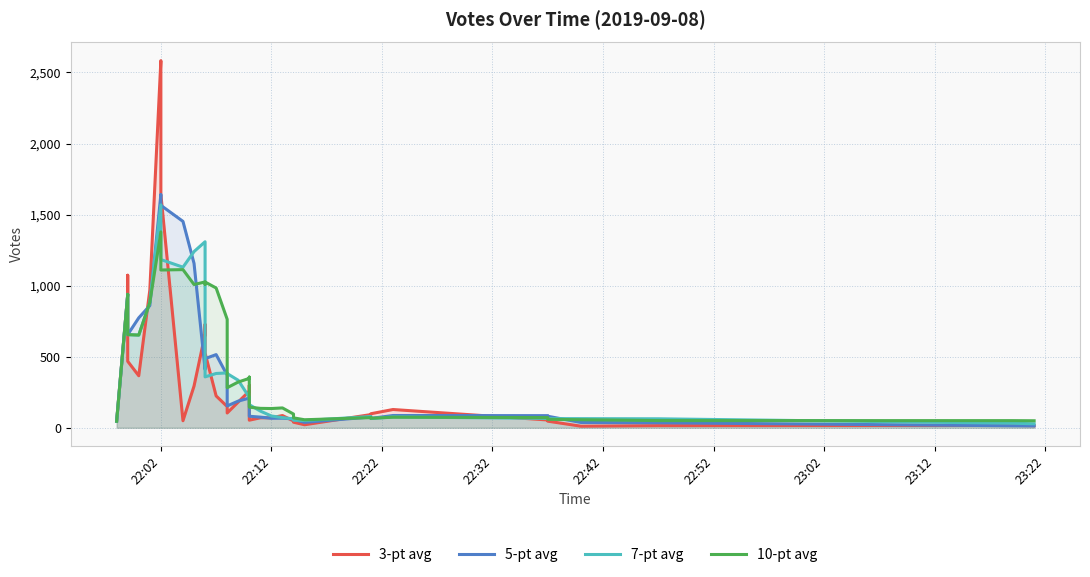

True or false: 5-pt avg has more than 0 points higher than both neighbors.

True